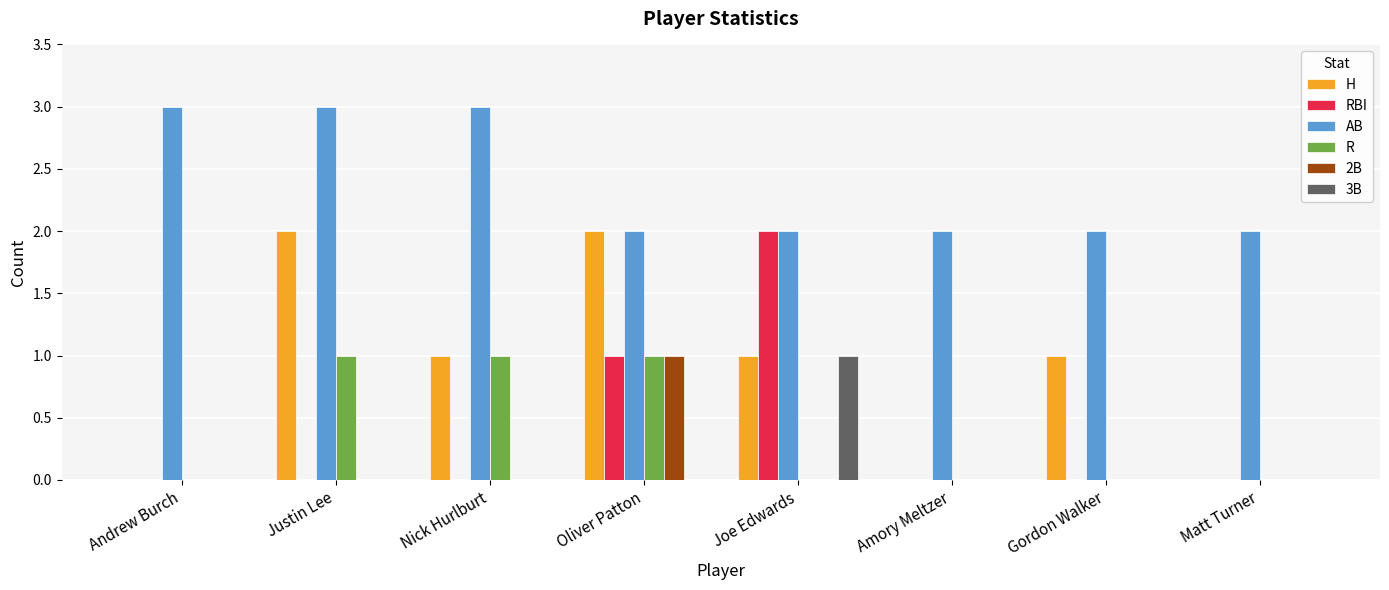

Between Andrew Burch and Matt Turner, which series saw the biggest shift?

AB